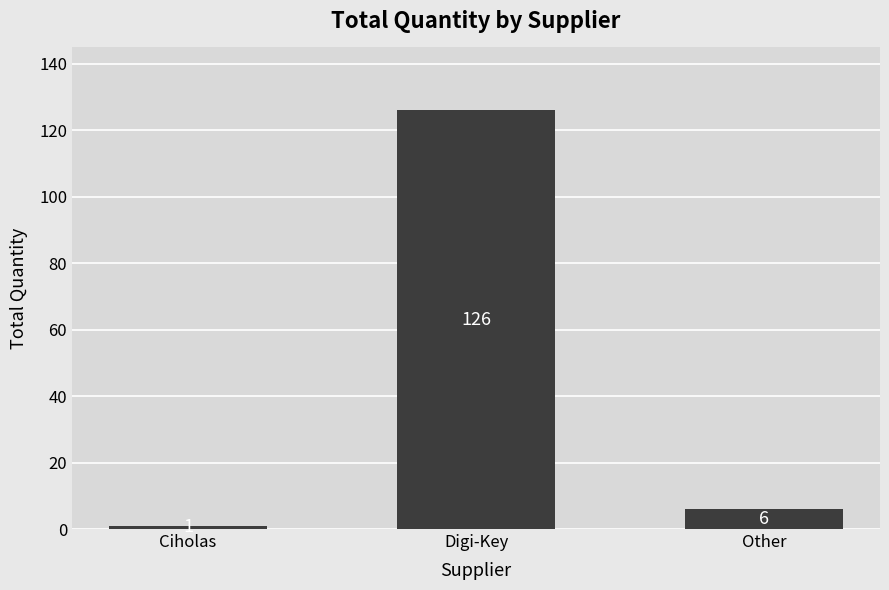

True or false: the data shows 126 at Digi-Key.

True